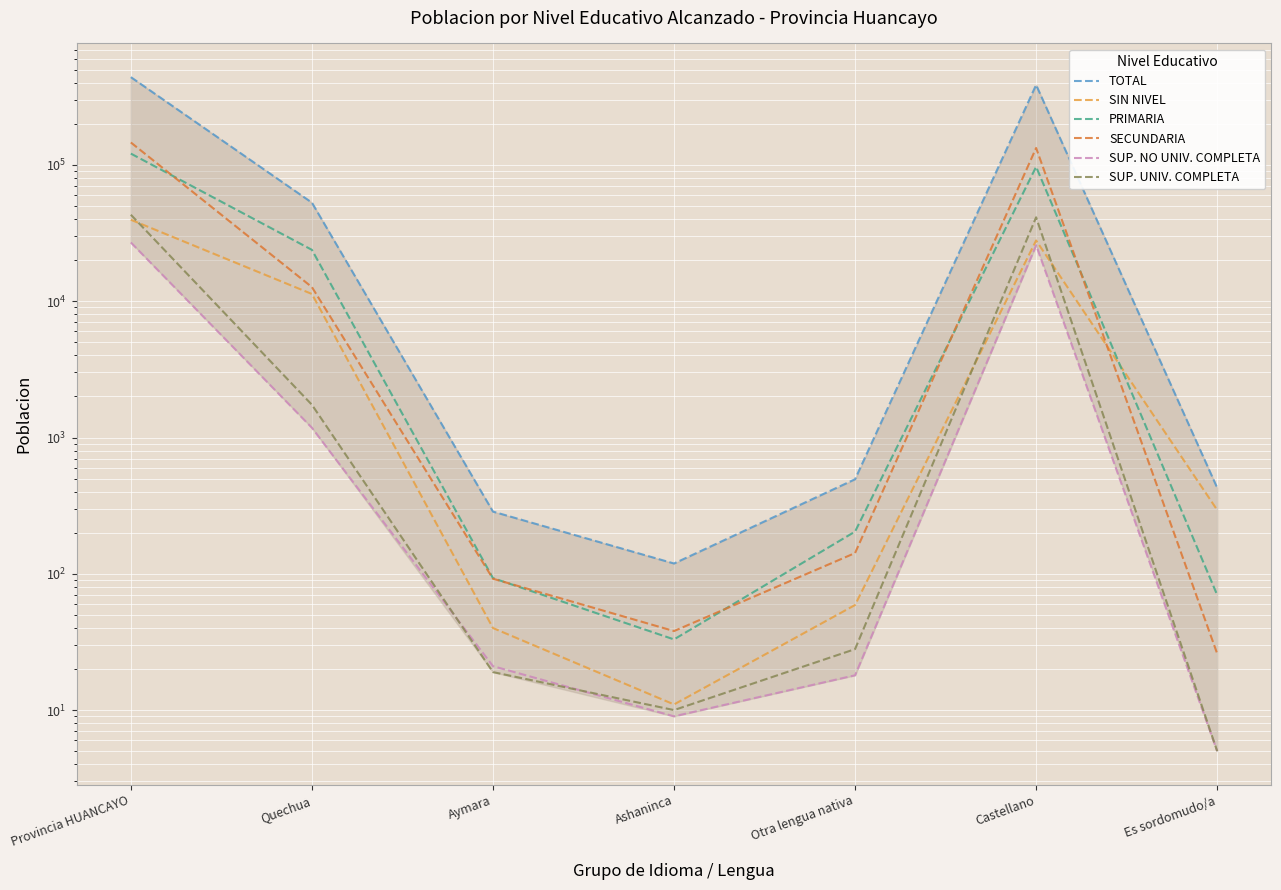

At which category is the sum across all series the highest?

Provincia HUANCAYO